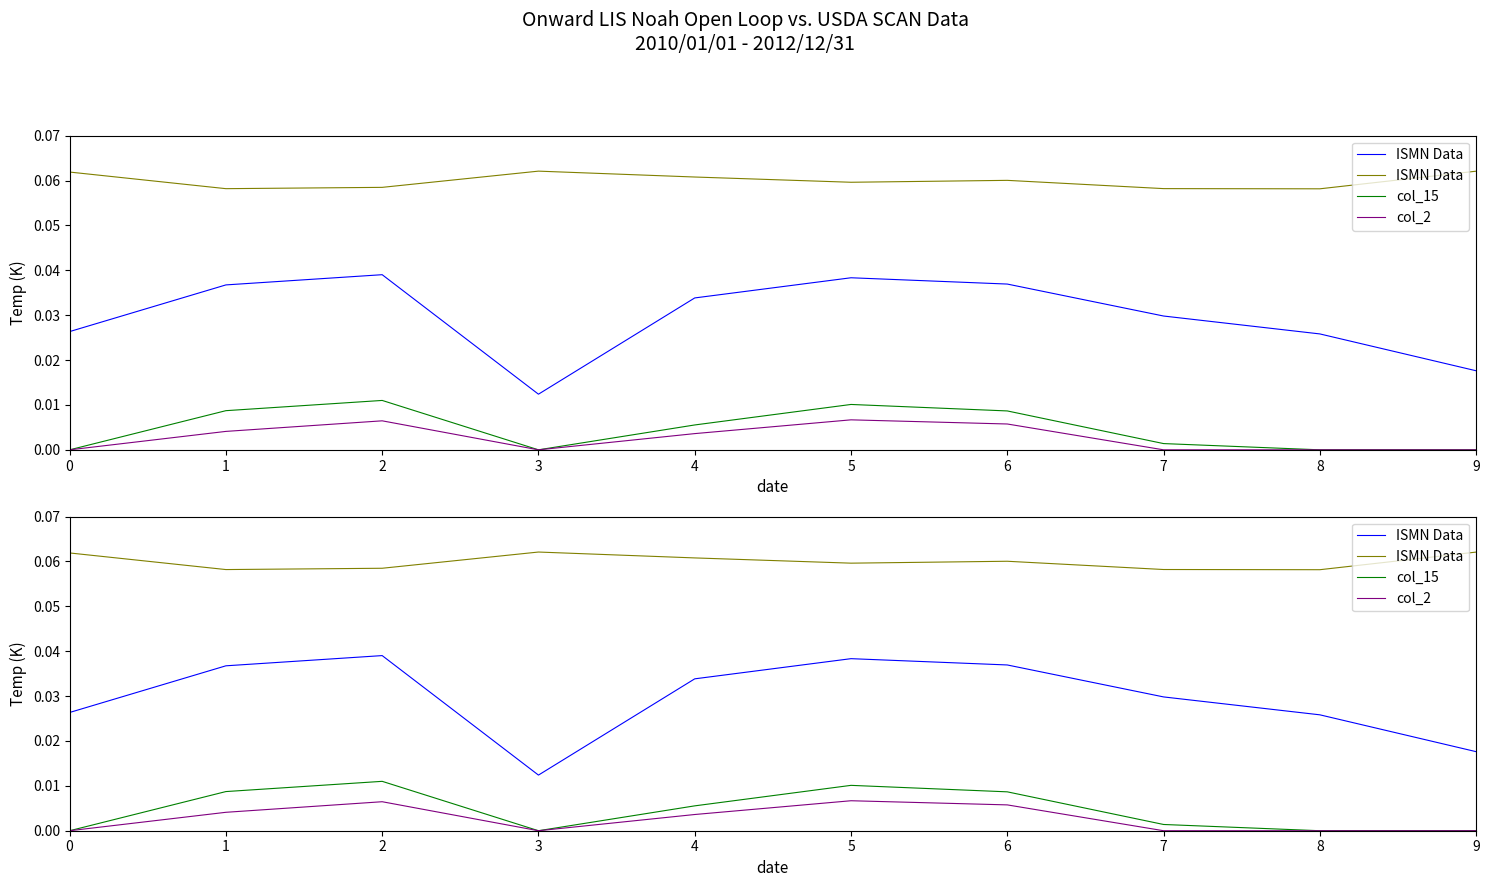

At which category is the sum across all series the highest?

5